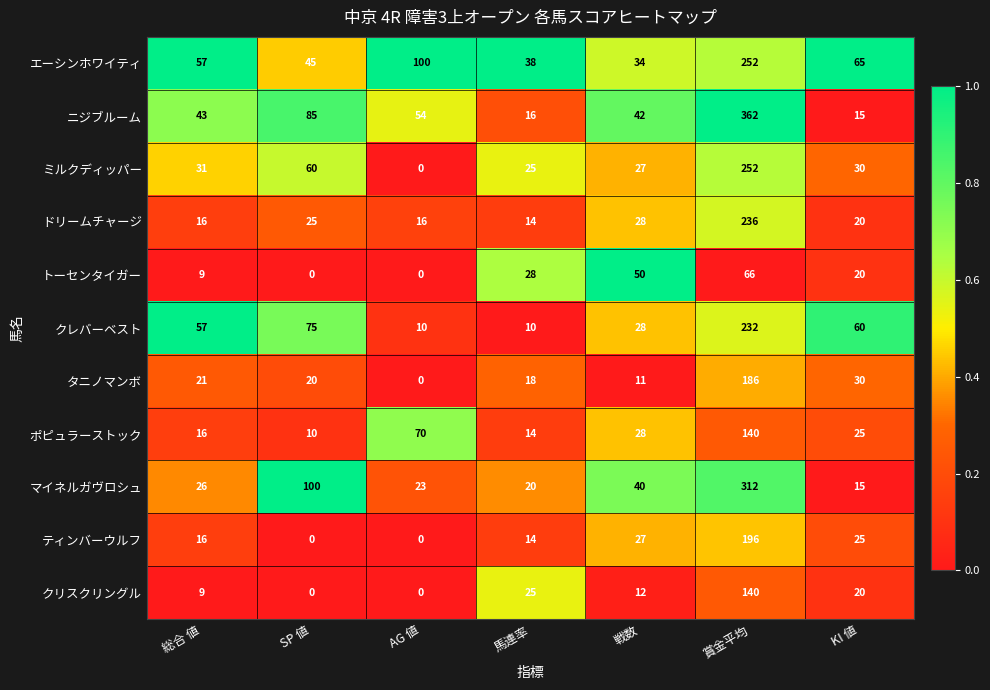

The value of クレバーベスト at 賞金平均 is 232. True or false?

True